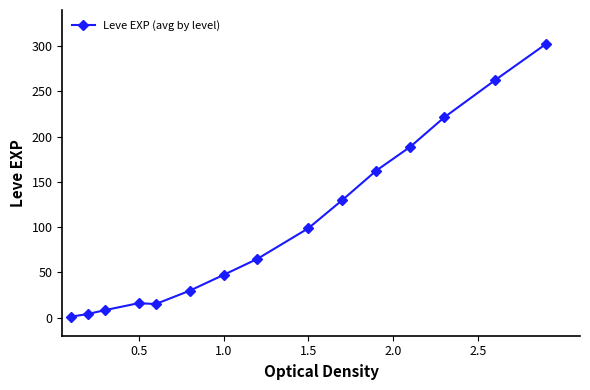

What is the sum of all values?

1552.5